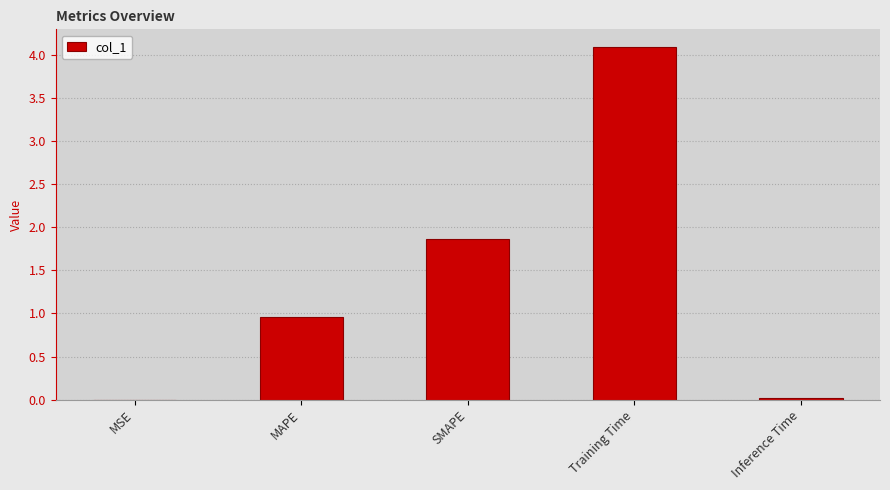

The chart shows a value of 0.0 at MSE. True or false?

True